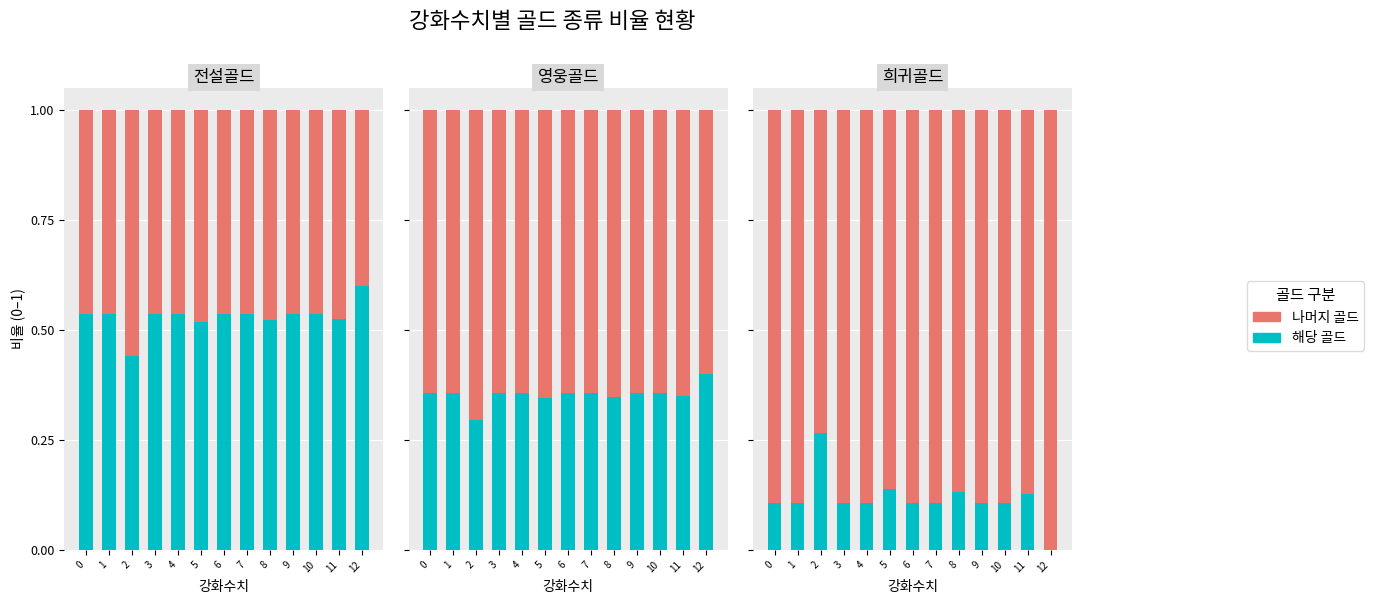

What is the total value across all series at 3?

1.0